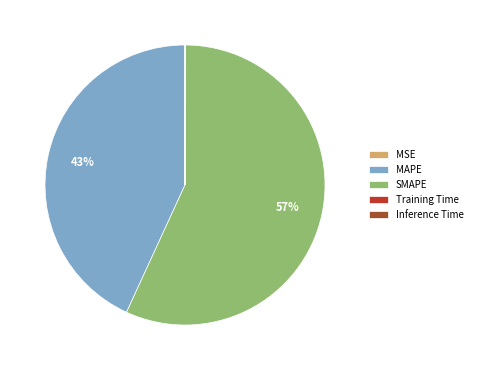

To the nearest percent, what is the average slice percentage?

20%